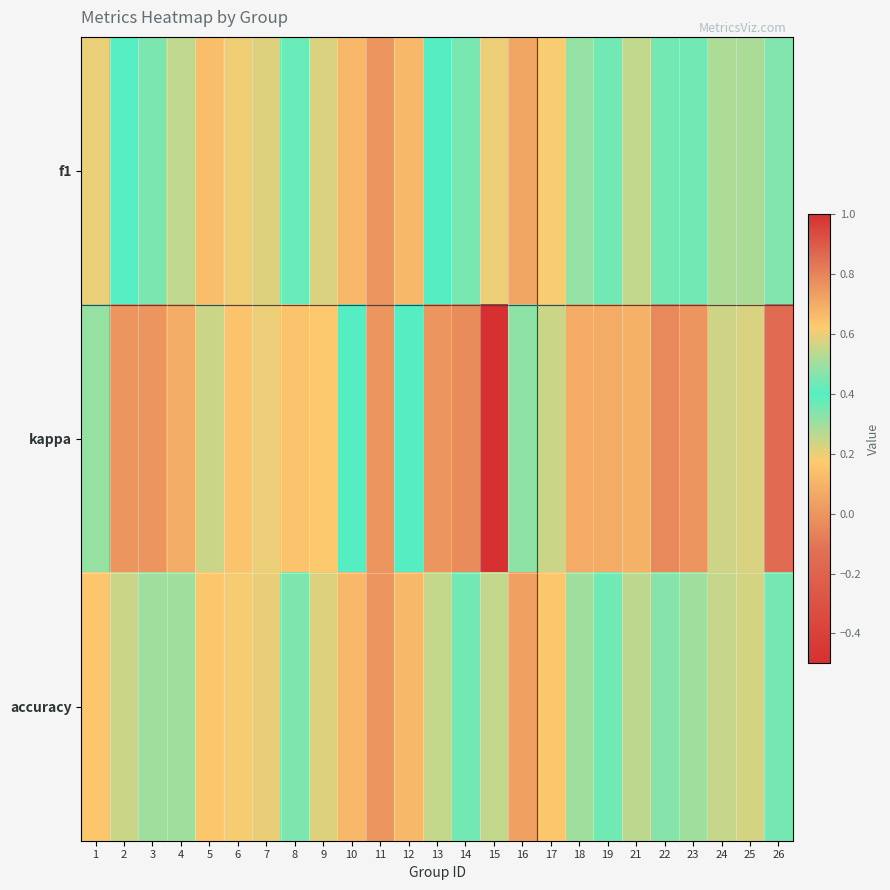

What is the greatest value displayed?

0.7